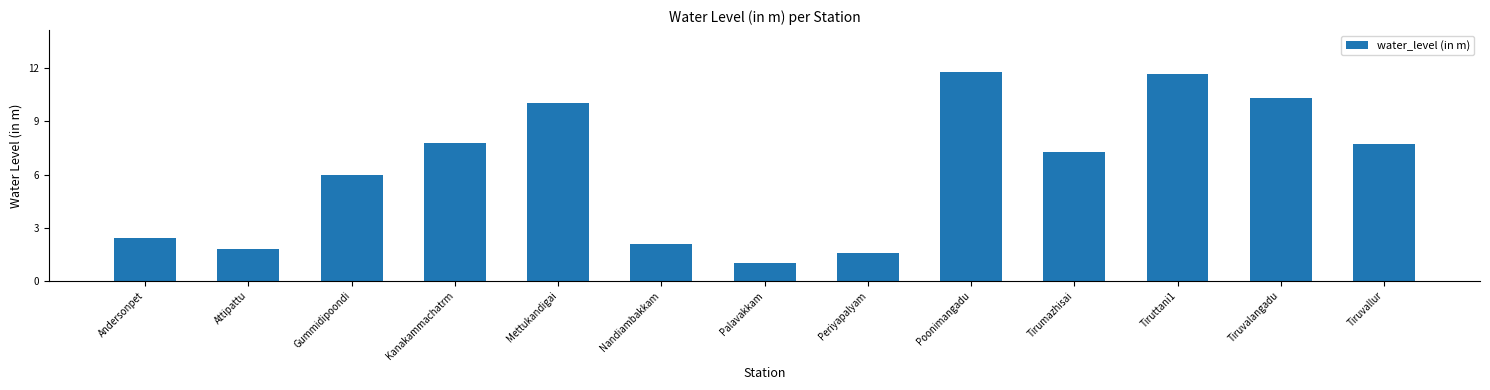

What is the average value?

6.3